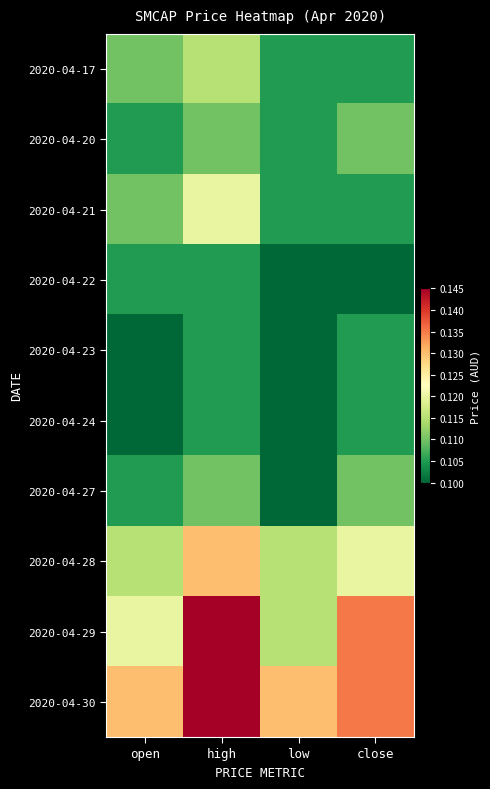

Count the number of categories in the chart.

4